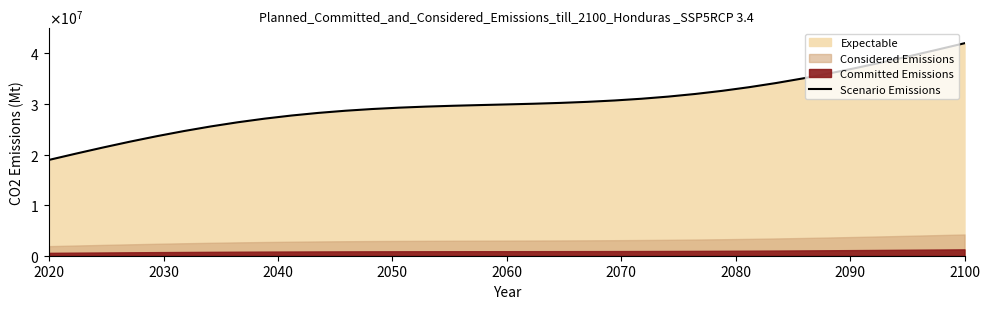

What is the difference between the maximum and minimum values?

23057188.8